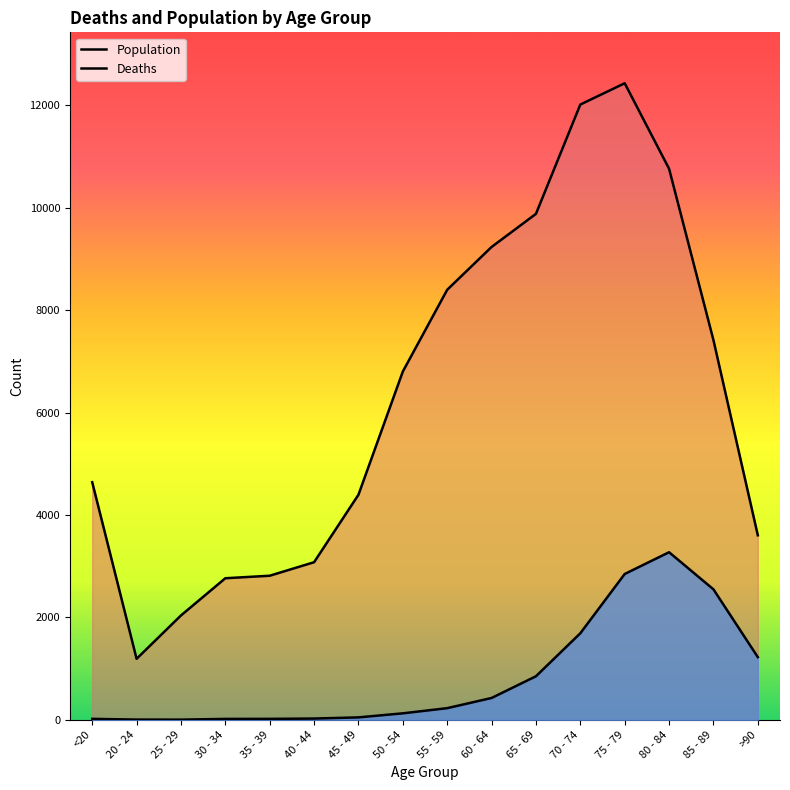

Which series changed the most between 30 - 34 and 75 - 79?

Population